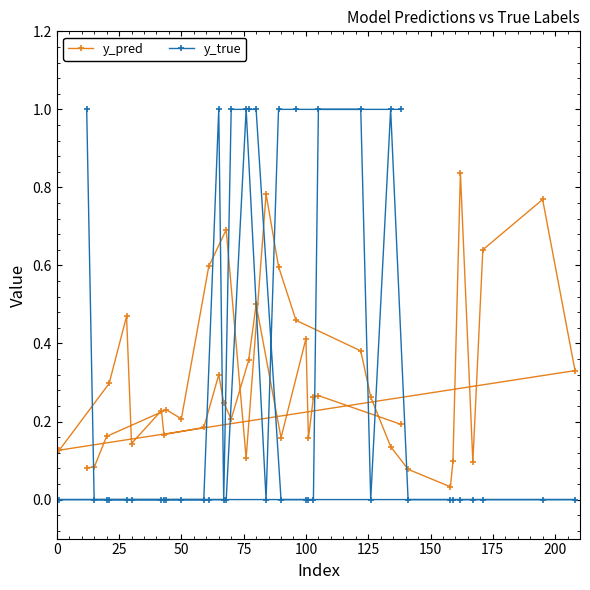

What is the maximum value shown in the chart?

1.0